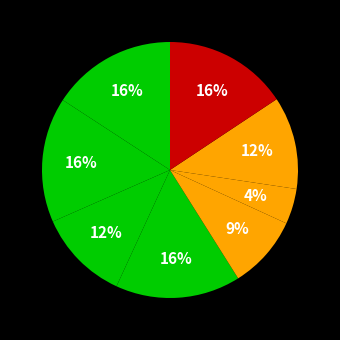

Count the number of slices in the pie.

8